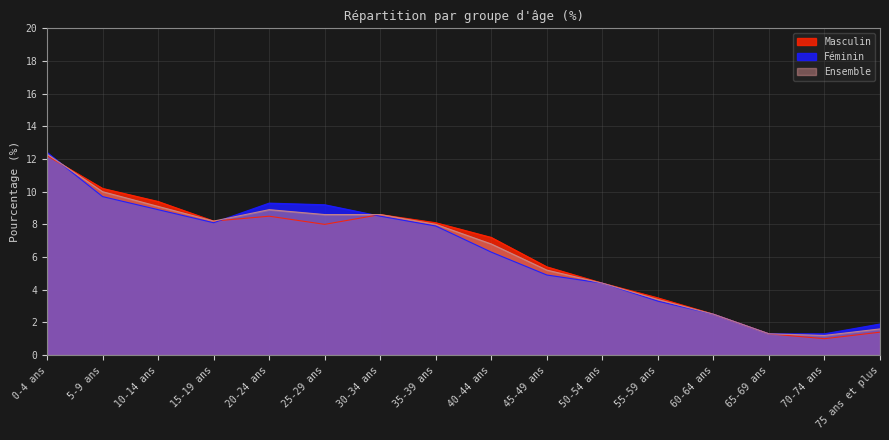

Reading right to left, what are all the values shown in this chart?

Masculin: 75 ans et plus=1.4	70-74 ans=1.0	65-69 ans=1.3	60-64 ans=2.5	55-59 ans=3.5	50-54 ans=4.4	45-49 ans=5.4	40-44 ans=7.2	35-39 ans=8.1	30-34 ans=8.6	25-29 ans=8.0	20-24 ans=8.5	15-19 ans=8.2	10-14 ans=9.4	5-9 ans=10.2	0-4 ans=12.2
Féminin: 75 ans et plus=1.9	70-74 ans=1.3	65-69 ans=1.3	60-64 ans=2.5	55-59 ans=3.3	50-54 ans=4.4	45-49 ans=4.9	40-44 ans=6.3	35-39 ans=7.9	30-34 ans=8.5	25-29 ans=9.2	20-24 ans=9.3	15-19 ans=8.1	10-14 ans=8.9	5-9 ans=9.7	0-4 ans=12.4
Ensemble: 75 ans et plus=1.6	70-74 ans=1.2	65-69 ans=1.3	60-64 ans=2.5	55-59 ans=3.4	50-54 ans=4.4	45-49 ans=5.2	40-44 ans=6.8	35-39 ans=8.0	30-34 ans=8.6	25-29 ans=8.6	20-24 ans=8.9	15-19 ans=8.2	10-14 ans=9.1	5-9 ans=10.0	0-4 ans=12.3